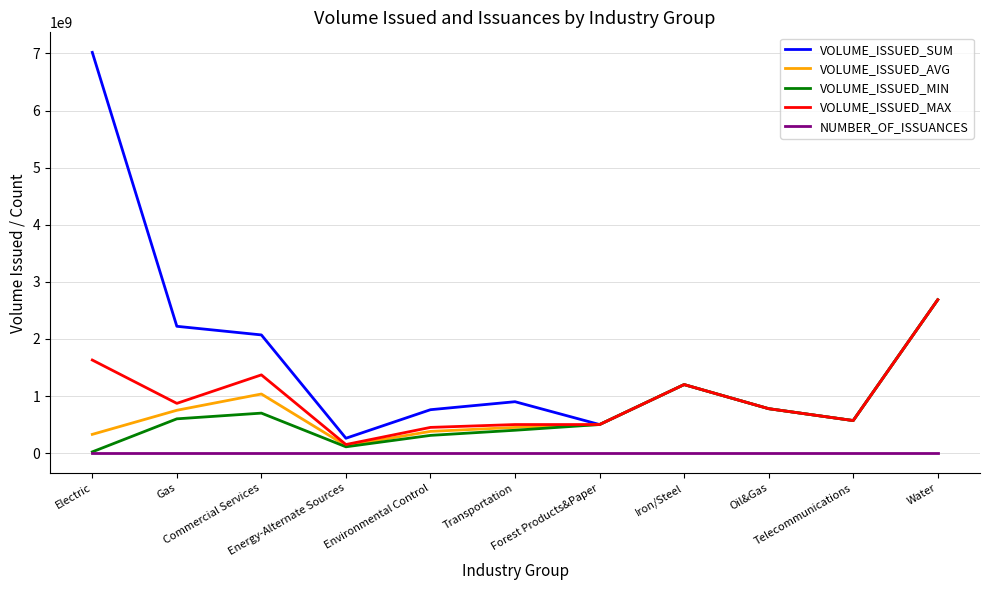

True or false: VOLUME_ISSUED_SUM and NUMBER_OF_ISSUANCES cross at least once.

False